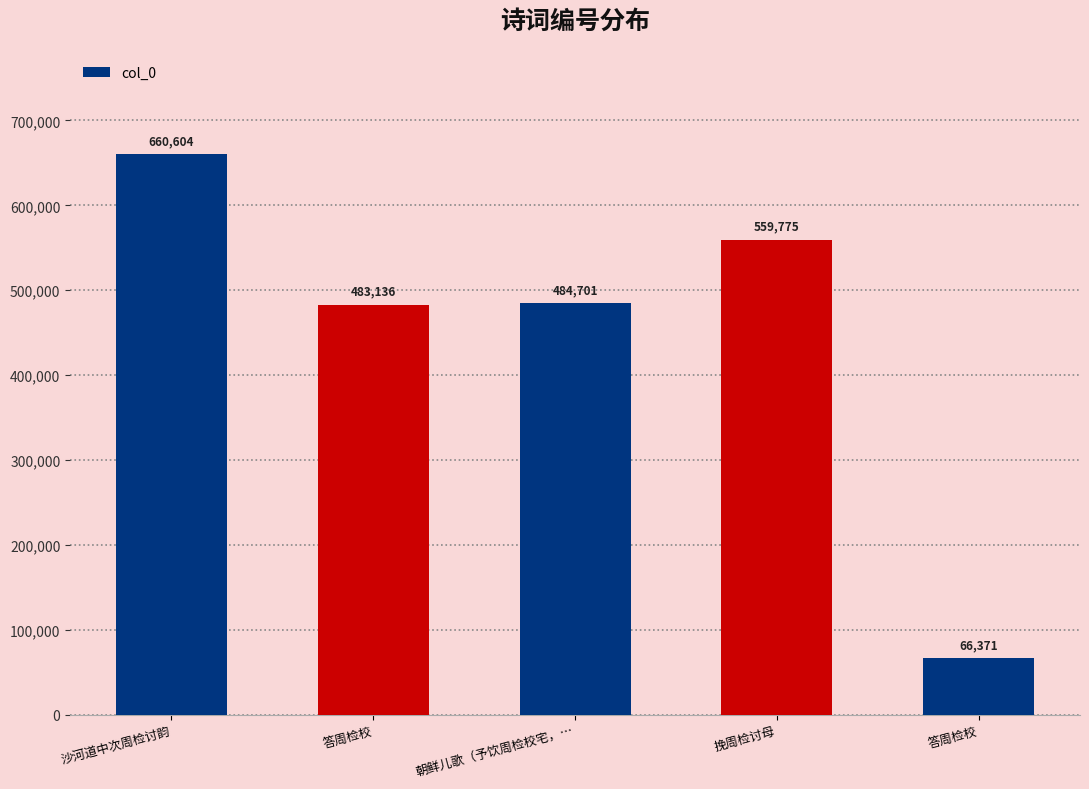

Which label corresponds to the smallest value in the chart?

答周检校